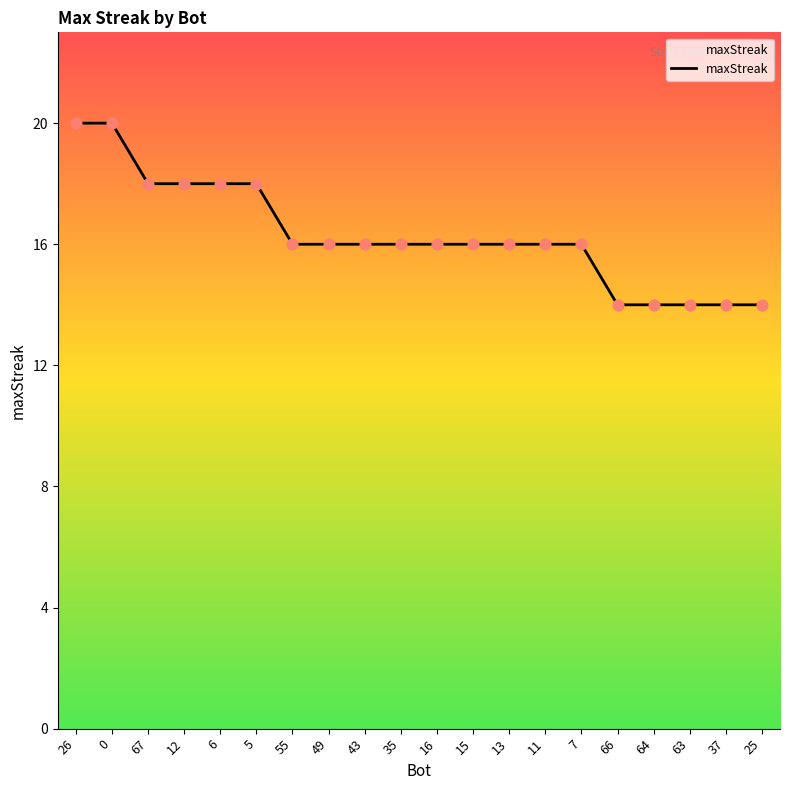

Between 63 and 67, which is larger?

67